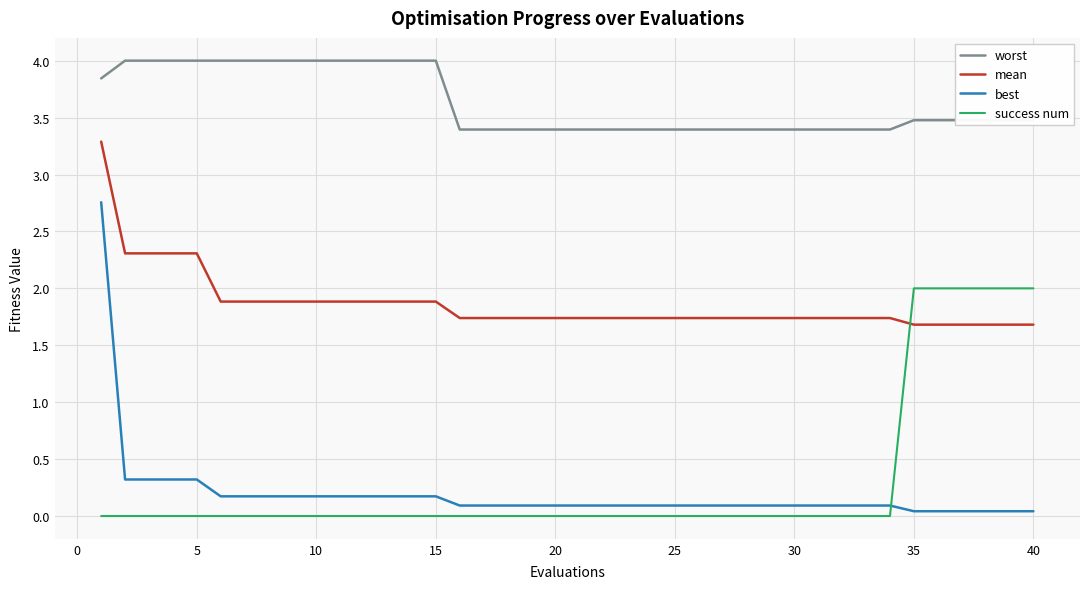

What is the maximum value for best?

2.8